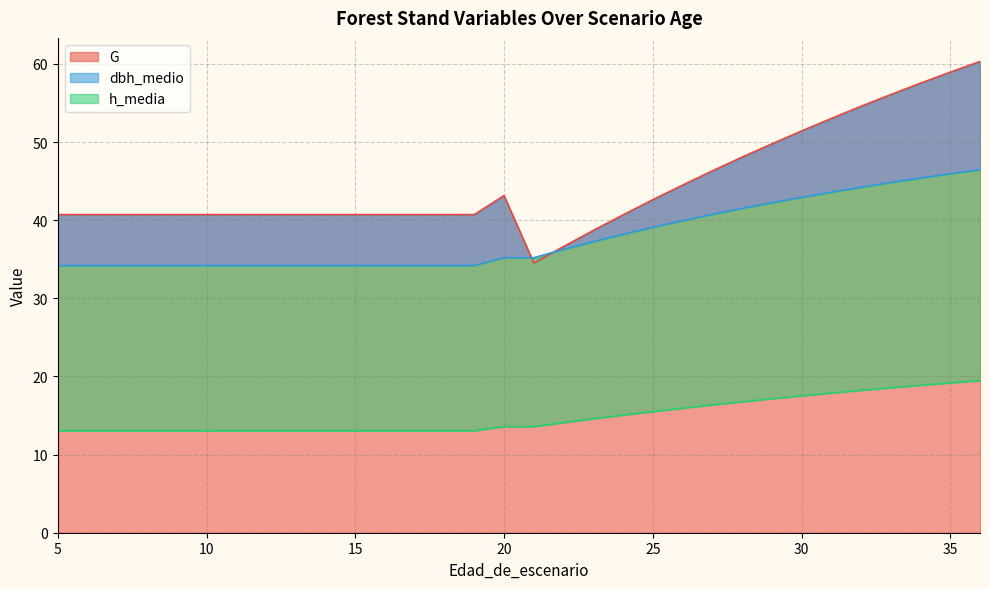

Where is dbh_medio nearest to the value 40?

26